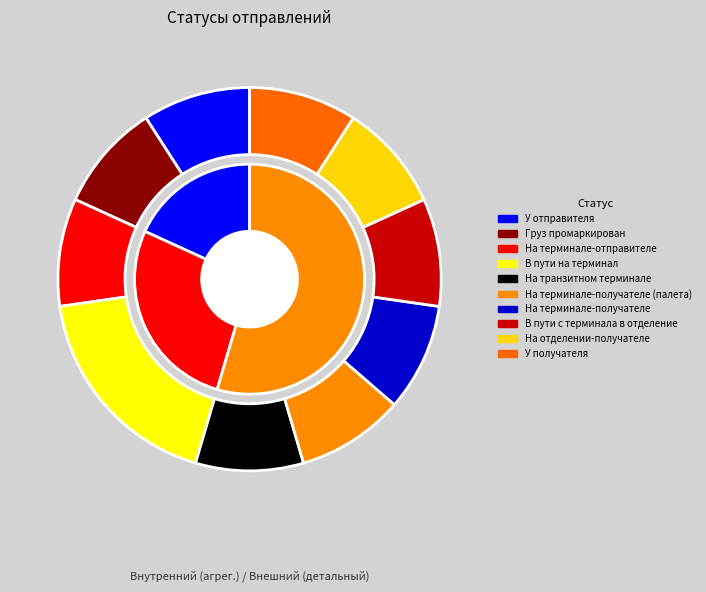

How many slices are in this pie chart?

10